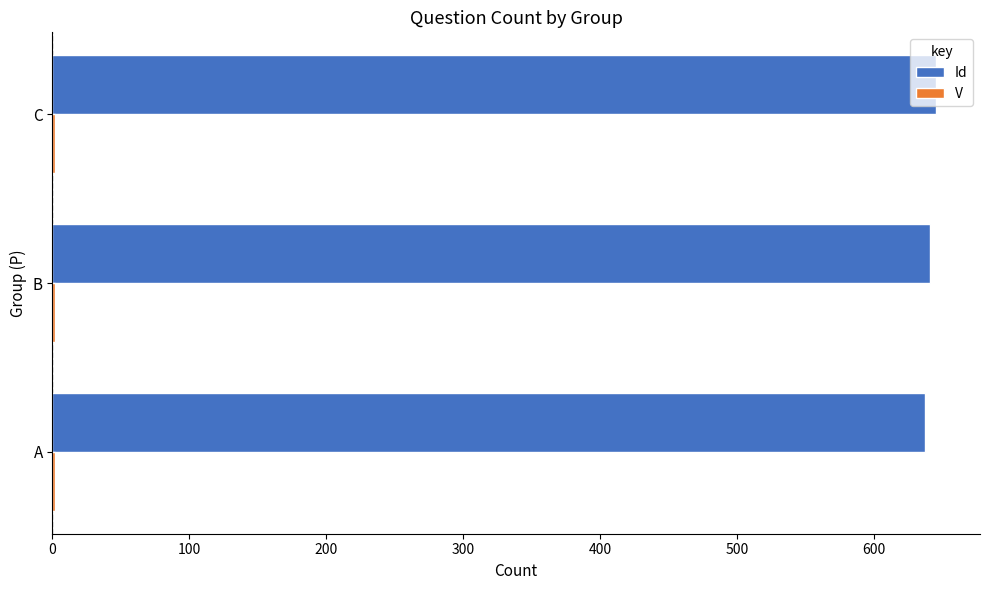

Which series has the largest total across all categories?

Id